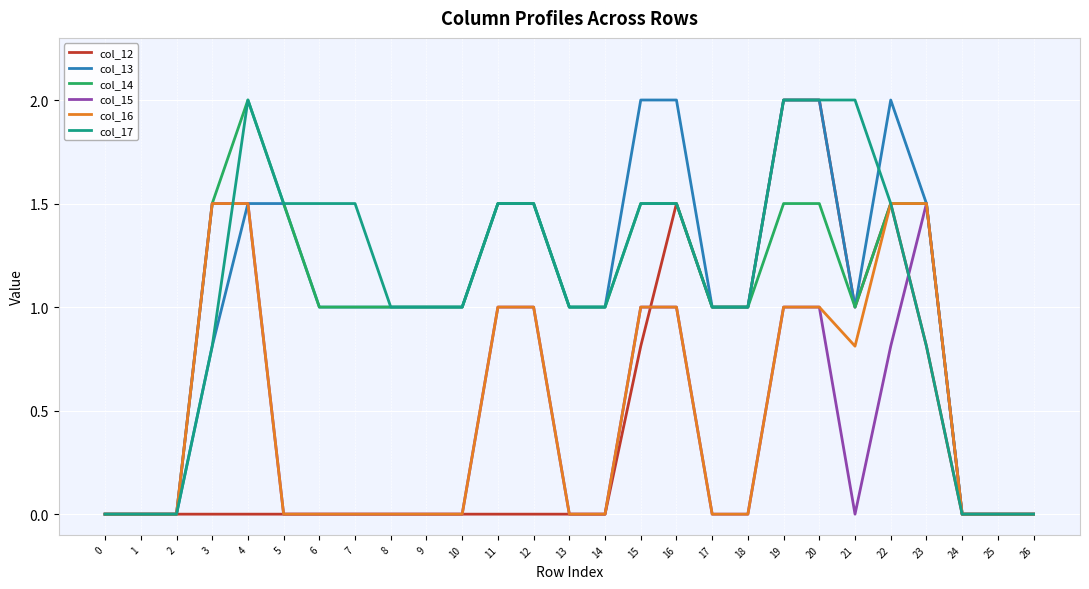

What is the maximum value for col_16?

1.5